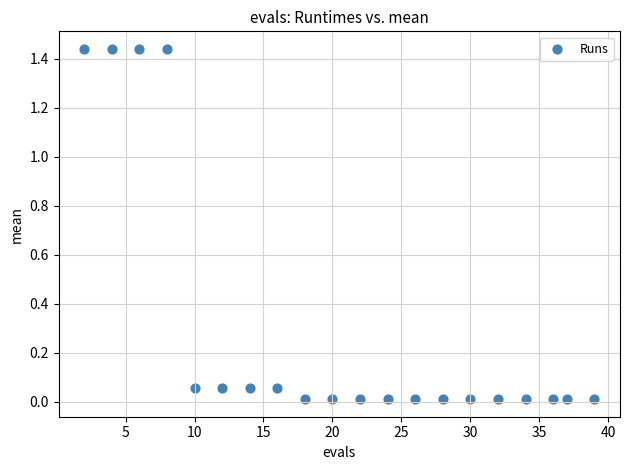

What is the range of X values (max minus min)?

37.0